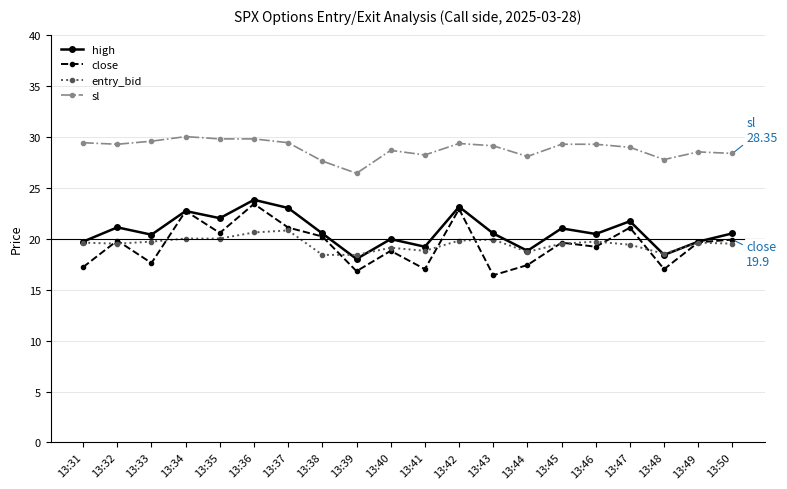

What is the sum of all high values?

414.5